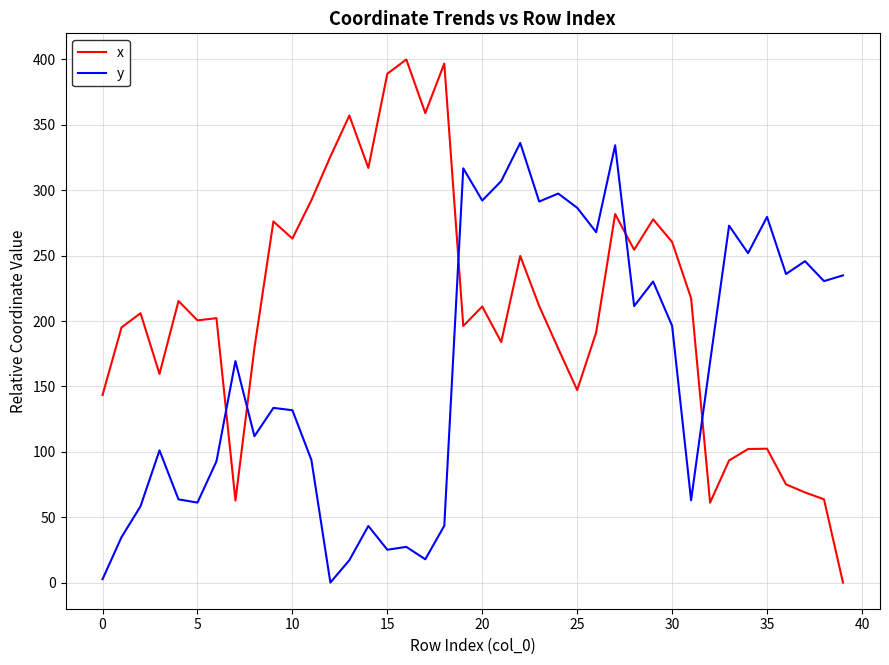

Which series has the largest range (max minus min)?

x